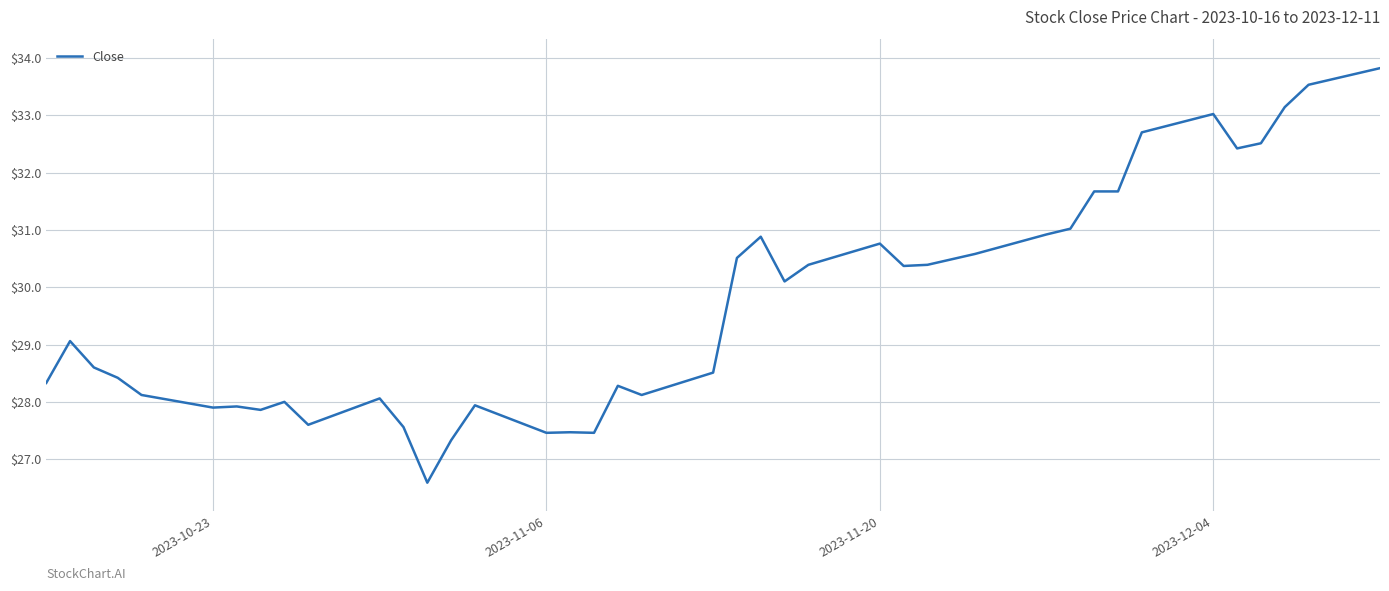

What is the maximum value shown in the chart?

33.8